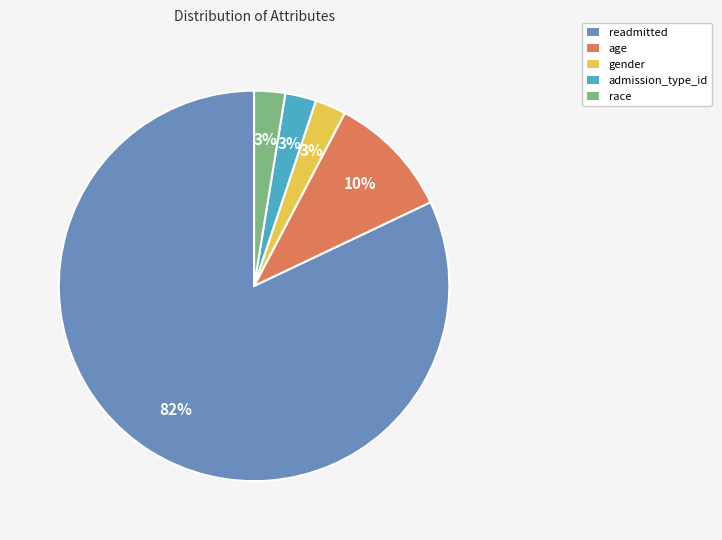

What is the largest slice in the pie chart?

readmitted